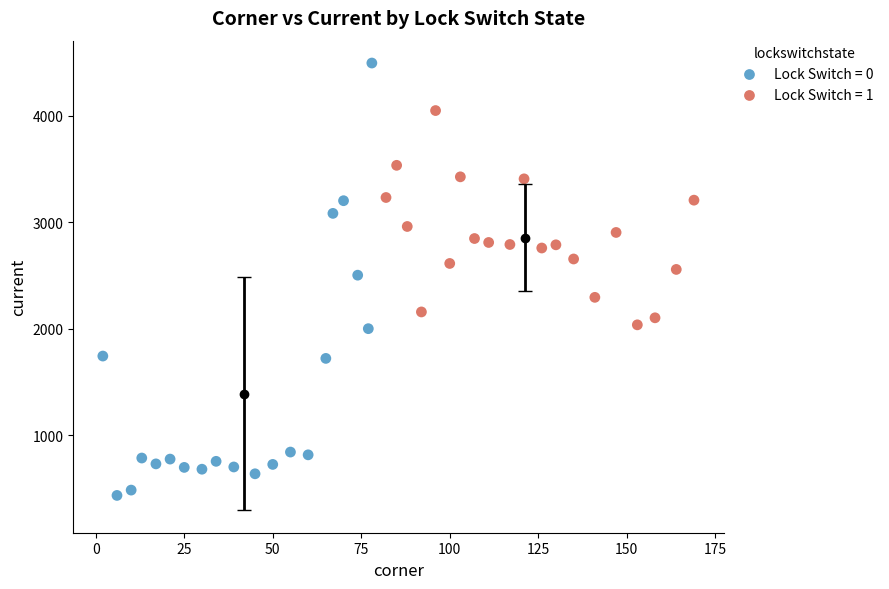

Which series contains the highest Y value?

Lock Switch = 0